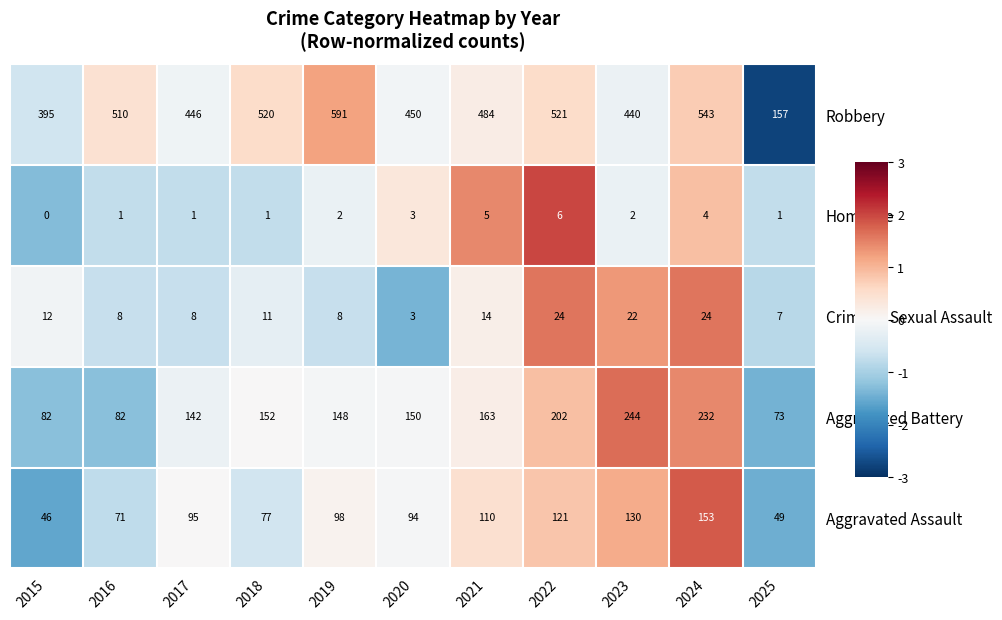

What is the sum of all Homicide values?

26